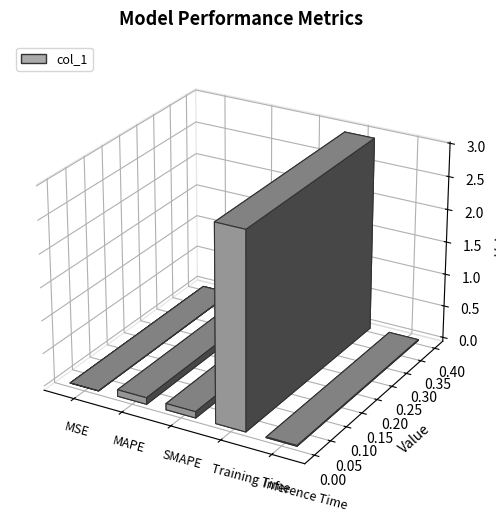

What is the average value?

0.6